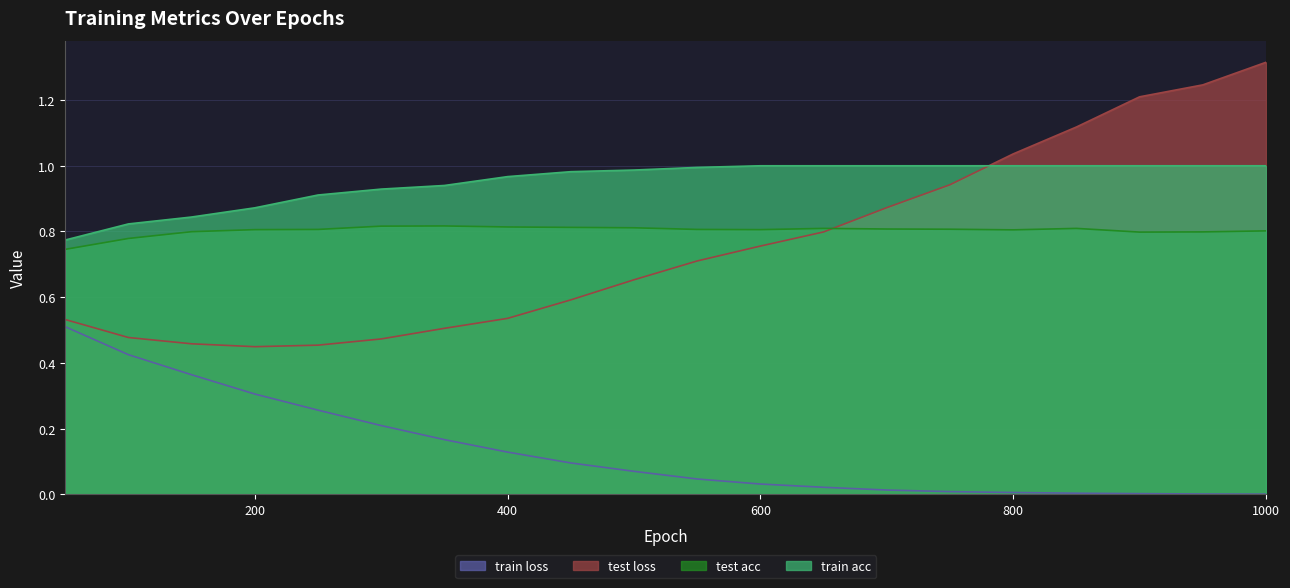

Which series has the widest spread of values?

test loss